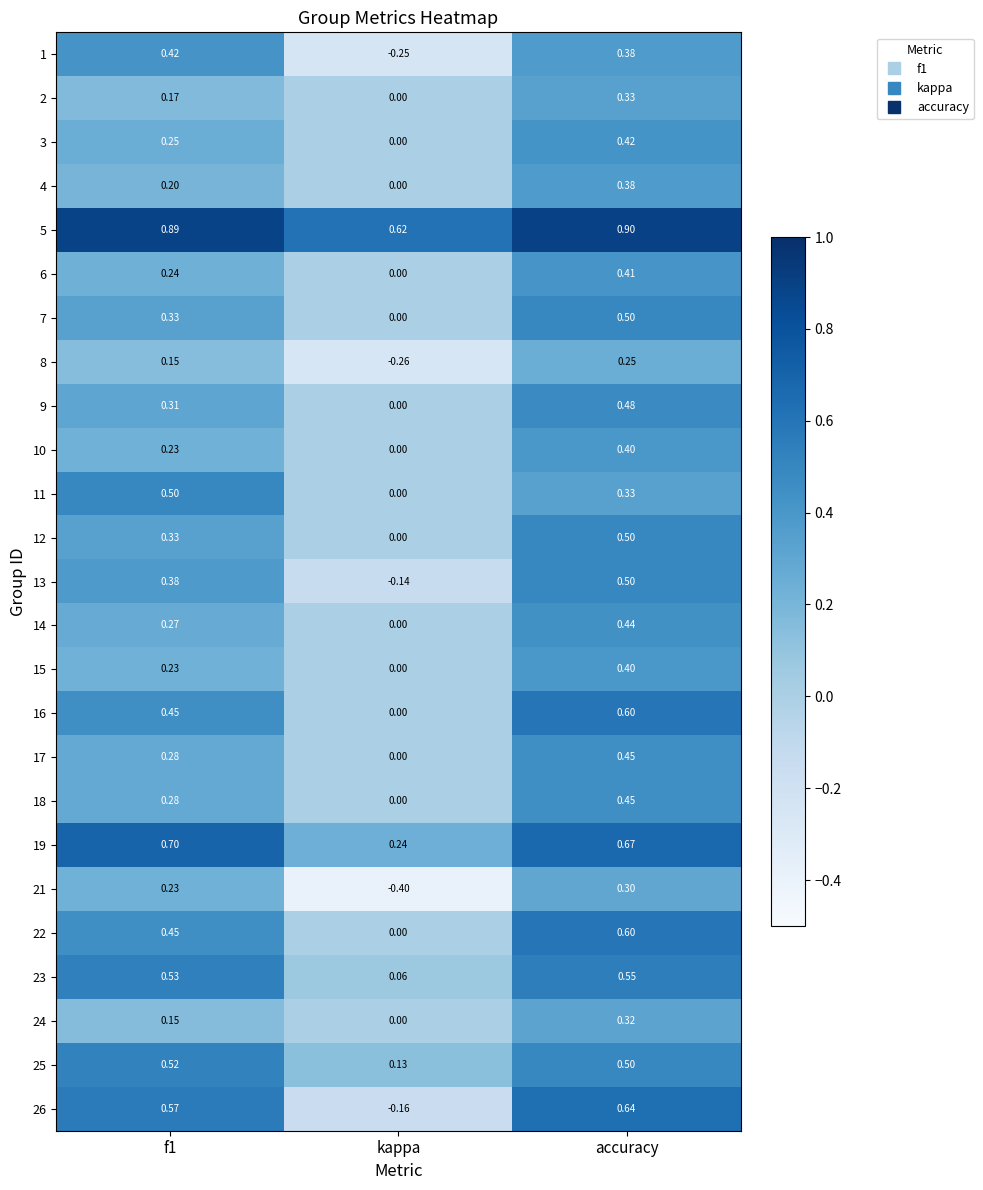

At which category does the chart reach its peak across all series?

accuracy